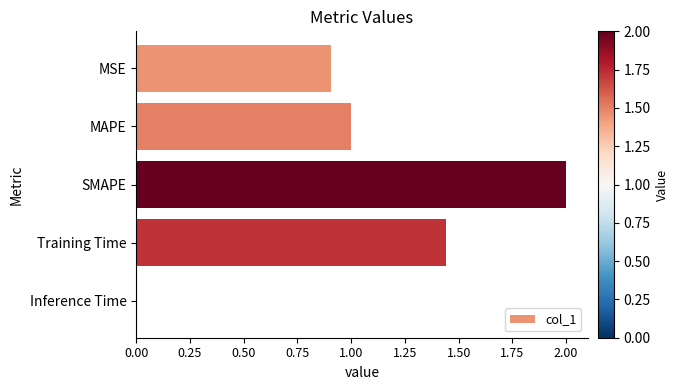

Count the number of categories in the chart.

5